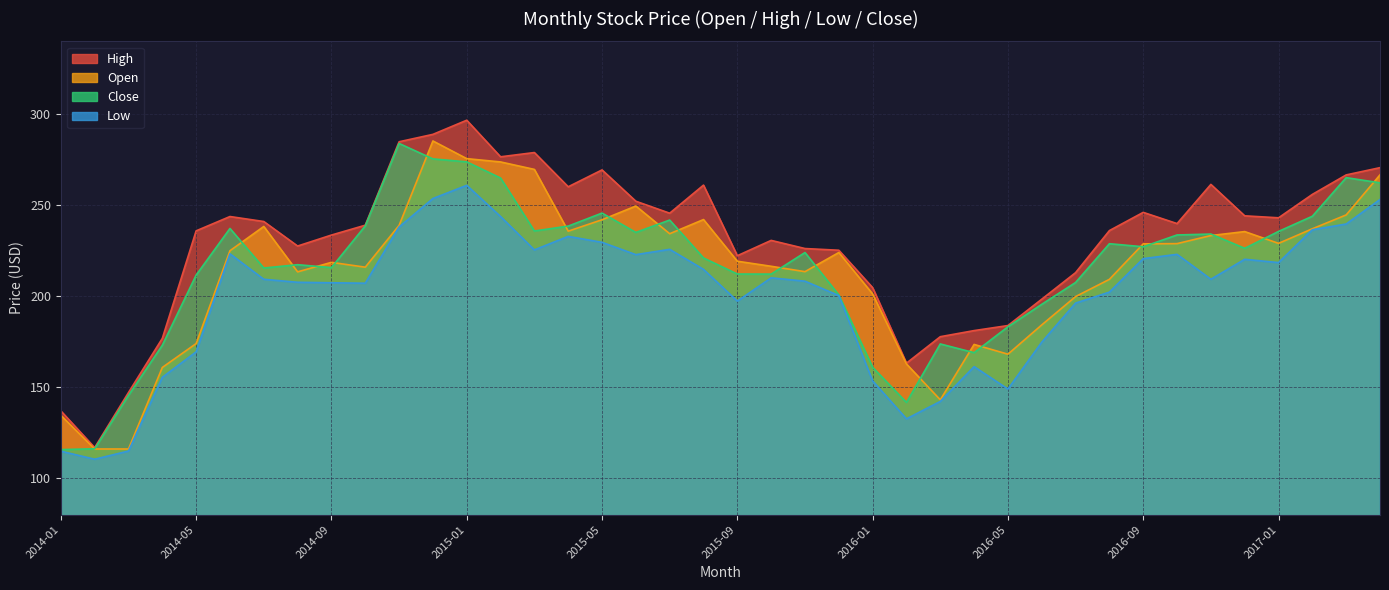

Rank the series at 2014-04 from highest to lowest value.

High, Close, Open, Low